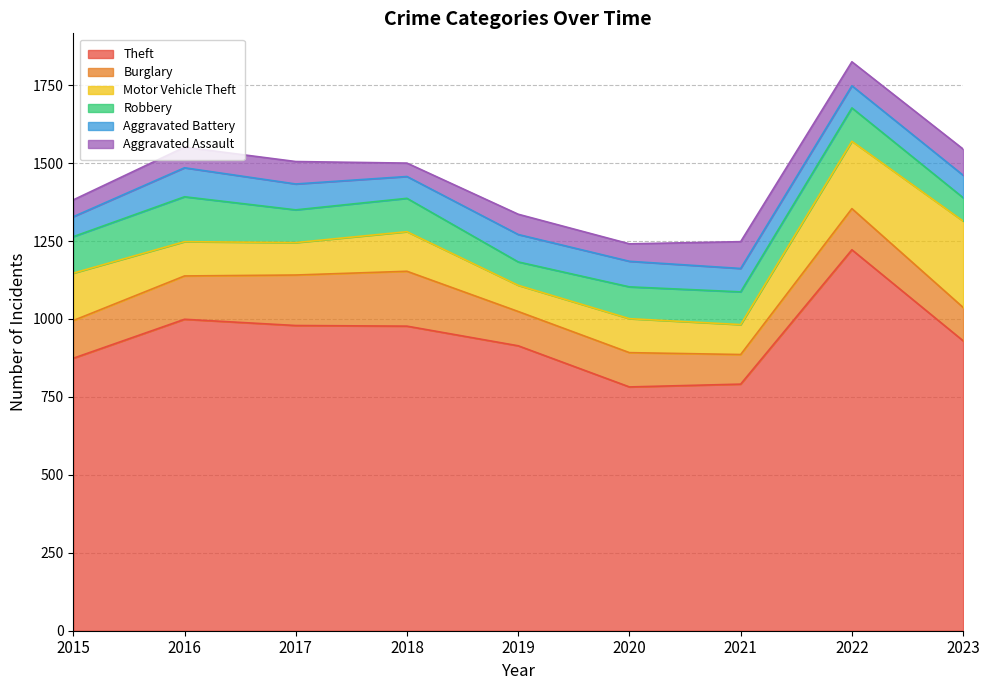

Where is Theft nearest to the value 1002?

2016